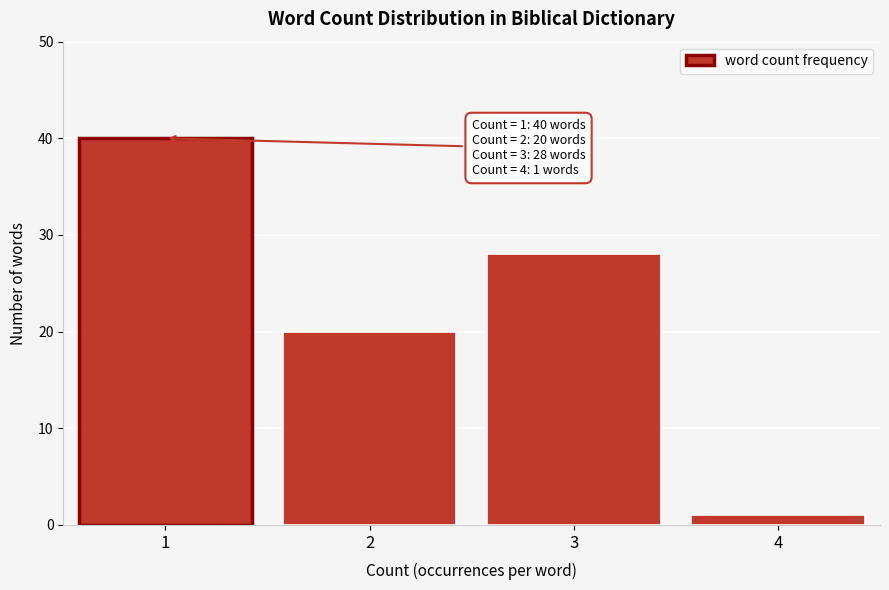

Reading left to right, transcribe all the data shown in this chart.

40	20	28	1